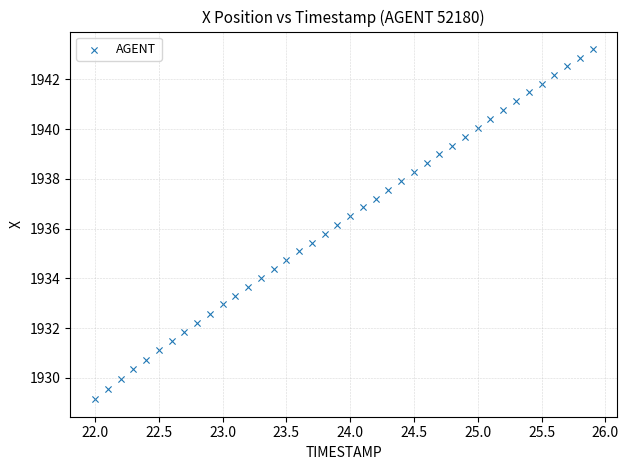

What is the range of X values (max minus min)?

3.9